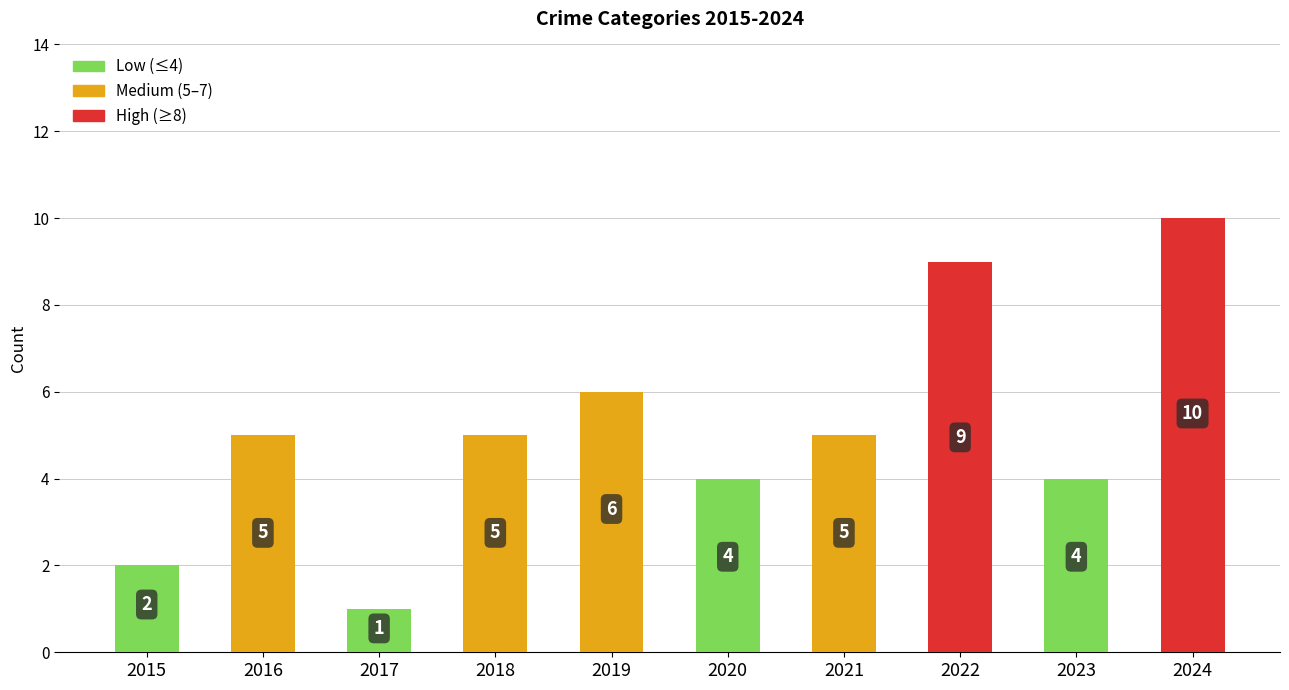

Which label corresponds to the smallest value in the chart?

2017